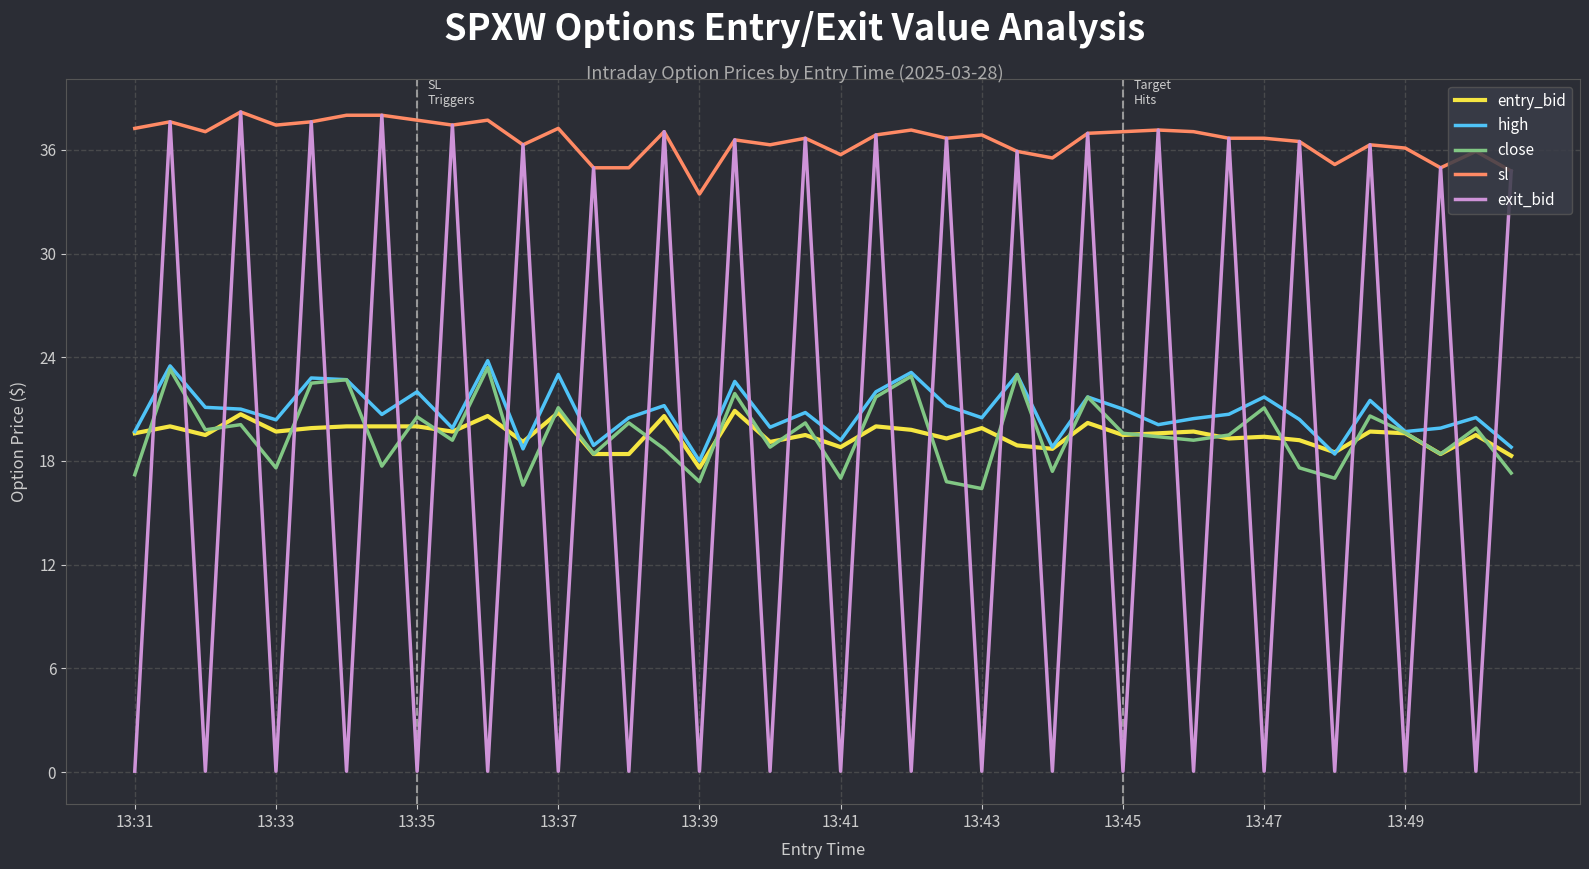

What is the highest value of the sl series?

38.2